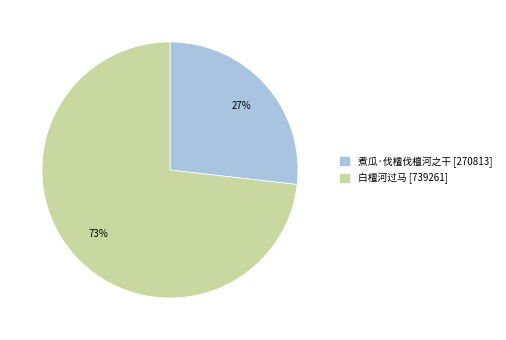

Does any single category account for the majority?

Yes